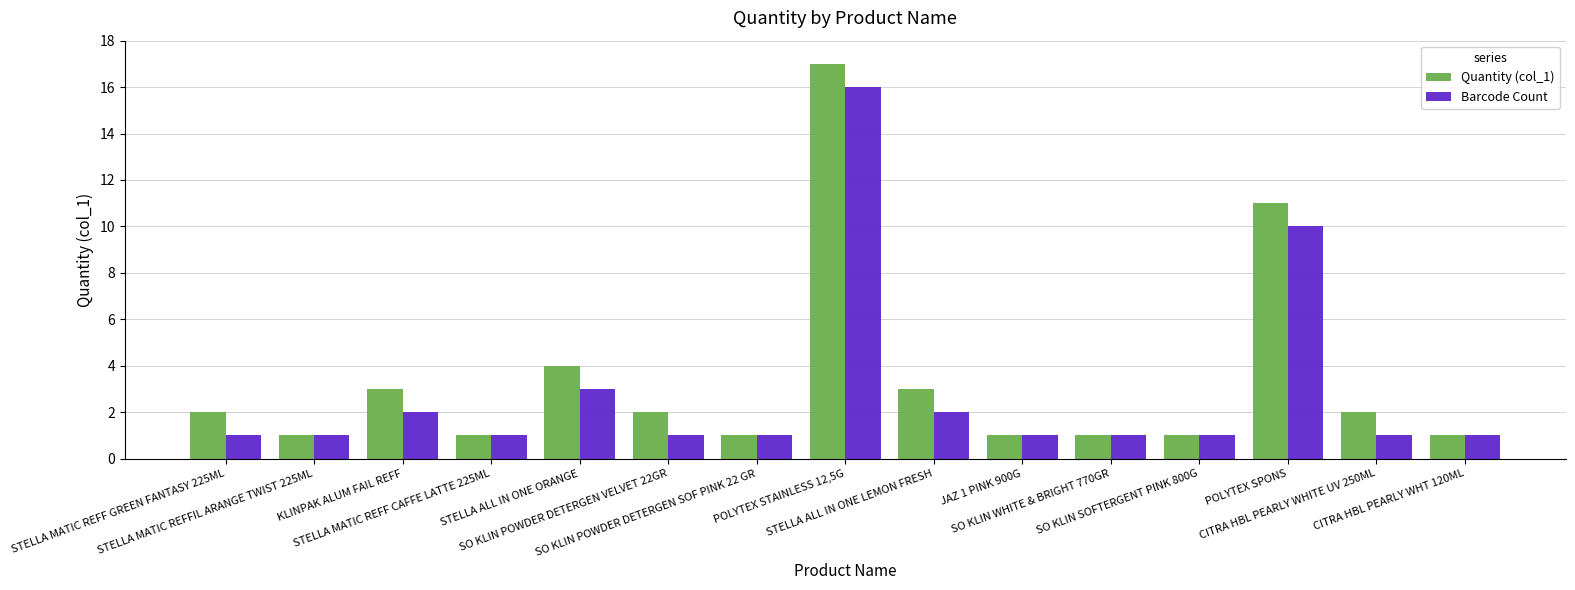

What are all the series names shown in the legend?

Quantity (col_1), Barcode Count